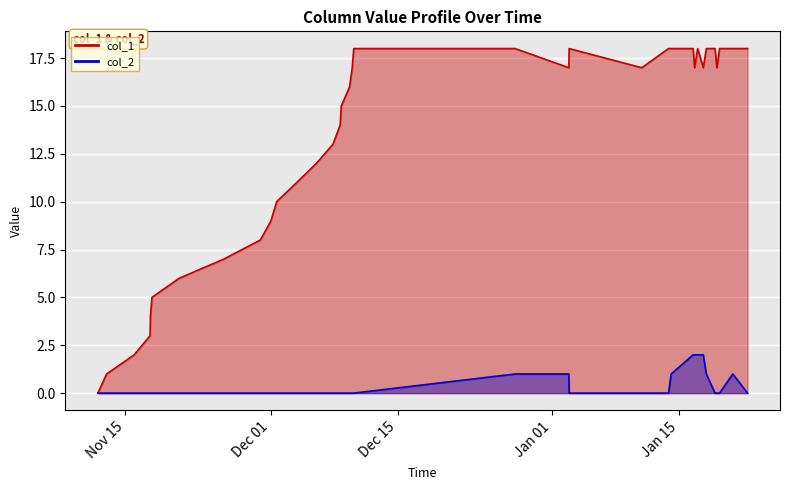

Which series has the widest spread of values?

col_1